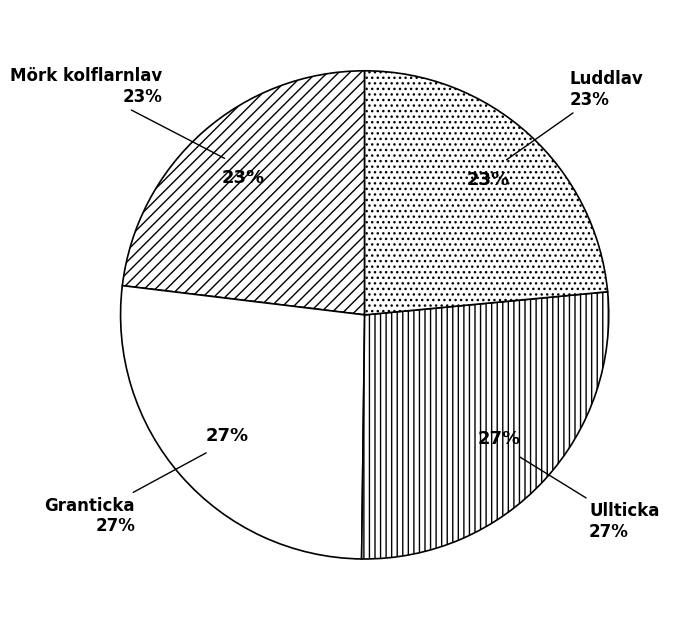

True or false: Granticka accounts for 41% of the total.

False